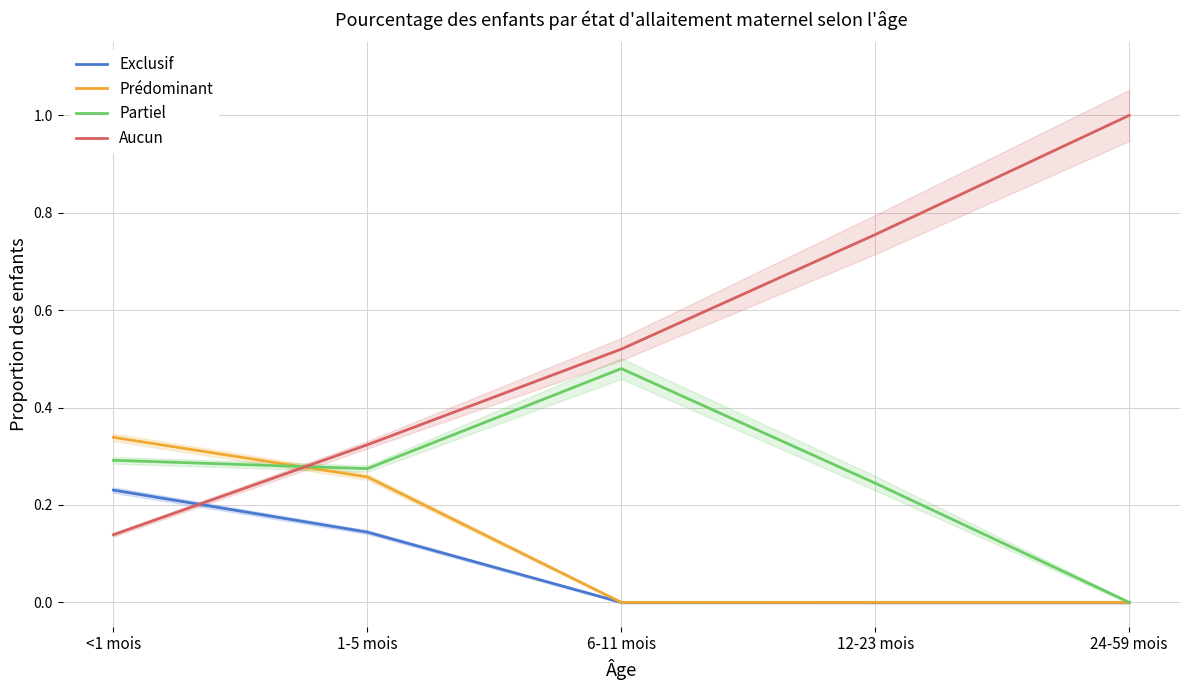

Which category has the lowest value in the Prédominant series?

6-11 mois